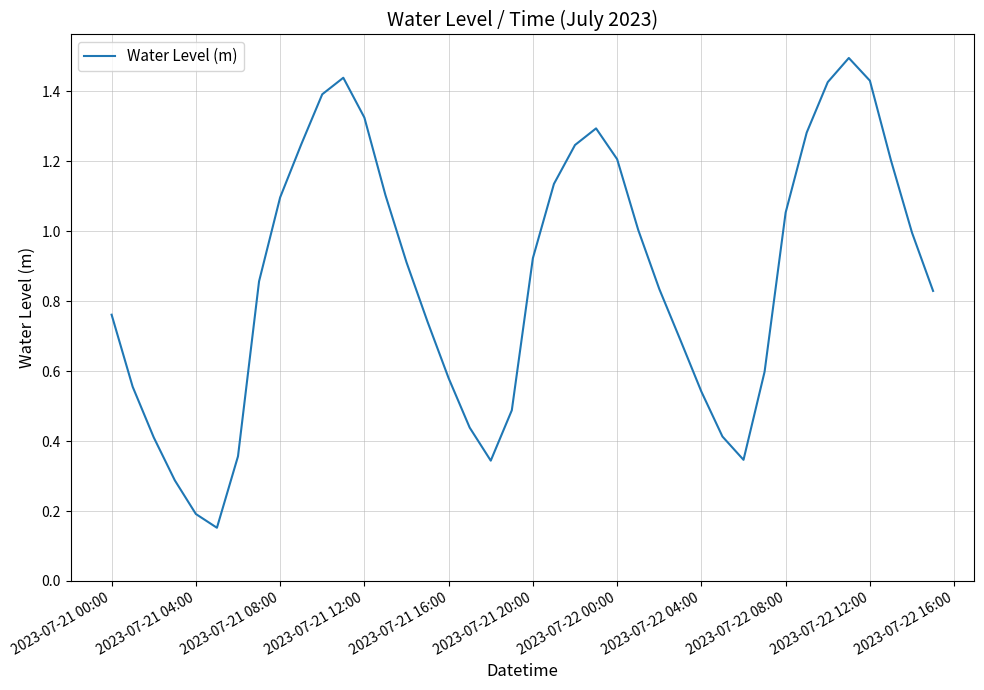

What is the maximum value shown in the chart?

1.5